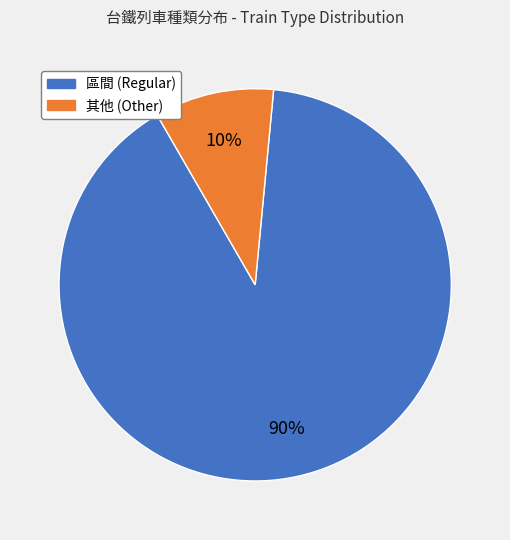

To the nearest percent, what is the difference between the largest and smallest slice percentages?

80%